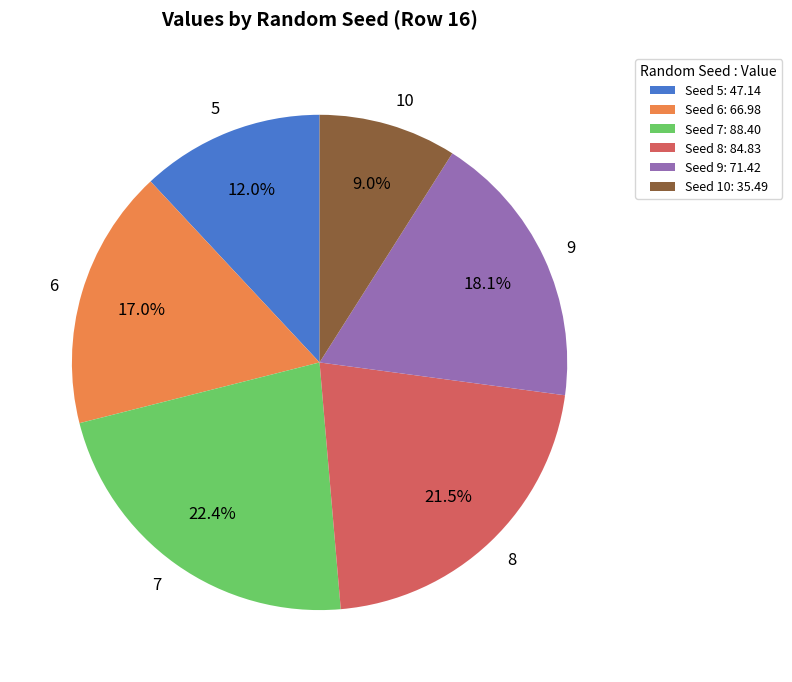

Is there a majority slice in this chart?

No